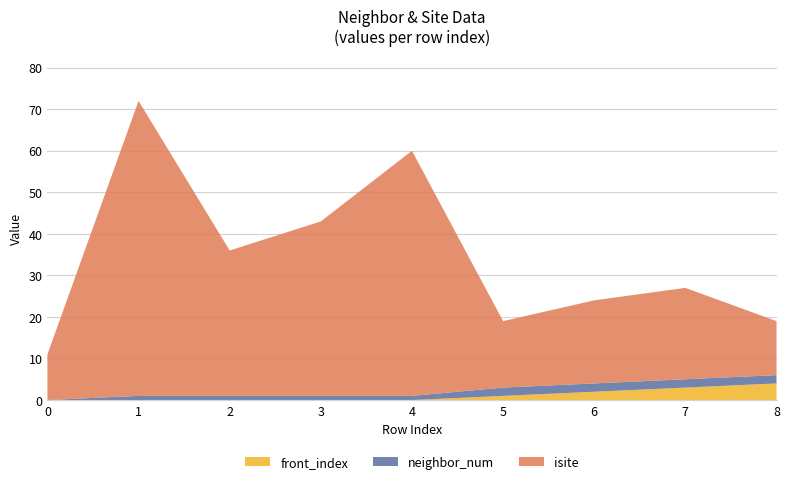

Reading right to left, extract all data points from this chart.

neighbor_num: 2	2	2	2	1	1	1	1	0
isite: 13	22	20	16	59	42	35	71	11
front_index: 4	3	2	1	0	0	0	0	0